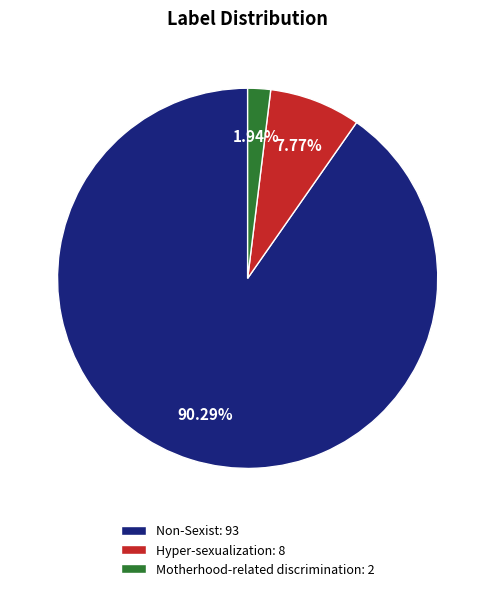

What is the largest slice in the pie chart?

Non-Sexist